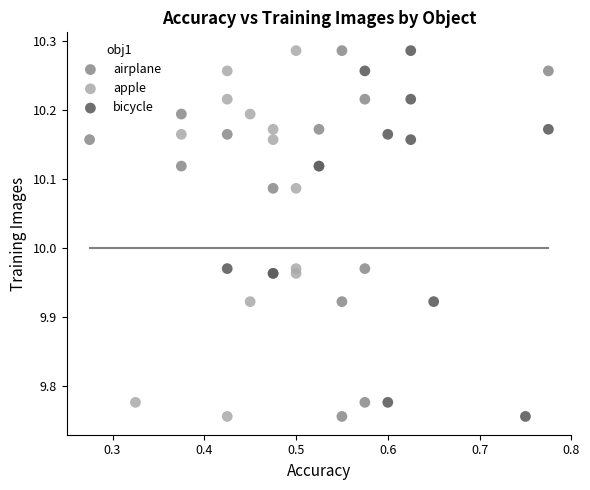

What are all the series names shown in the legend?

airplane, apple, bicycle